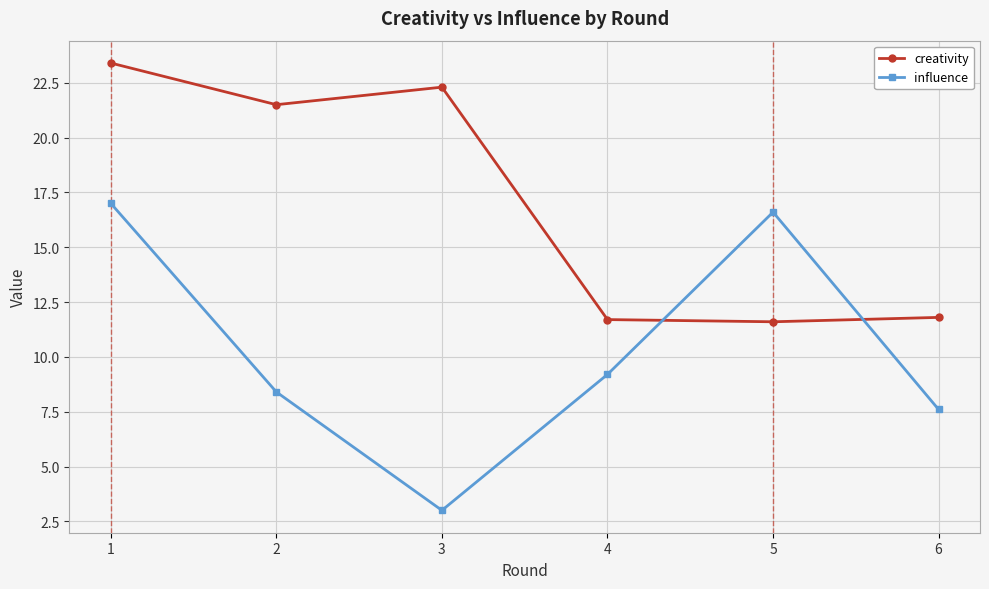

Where does the influence series first go above 9?

1